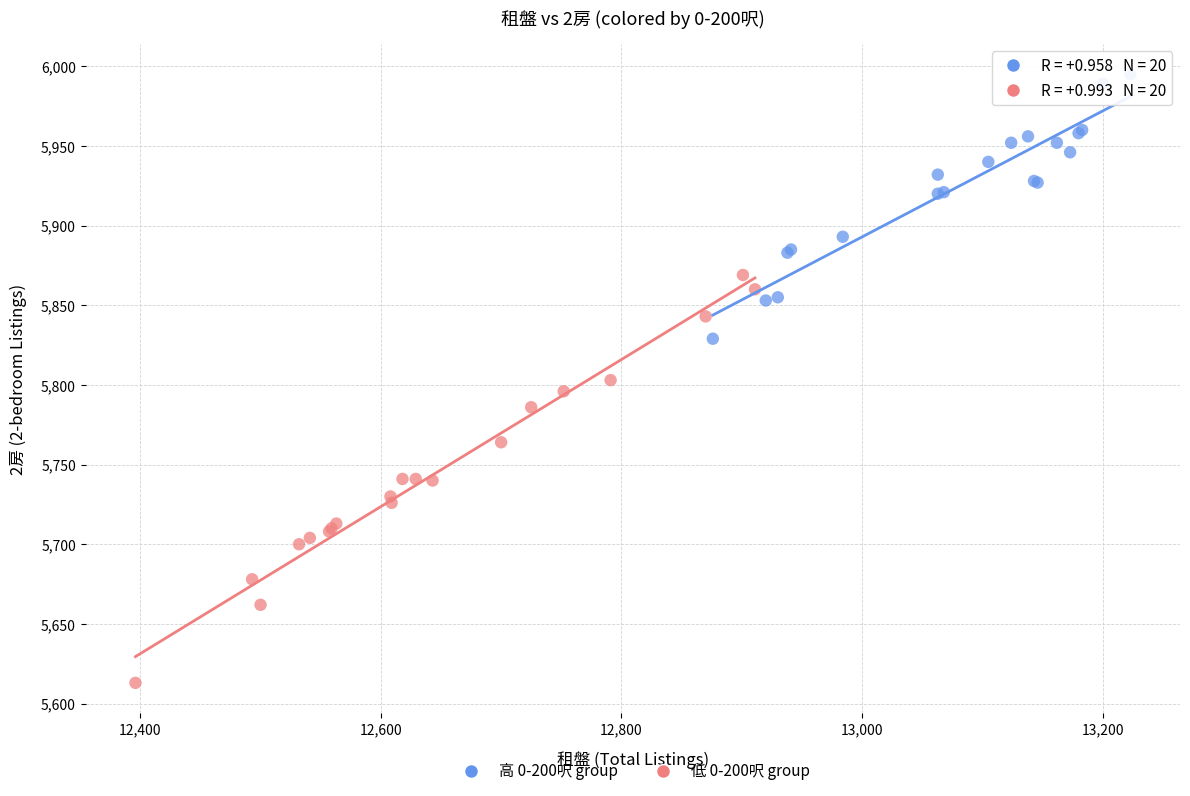

Which series contains the highest Y value?

高 0-200呎 group